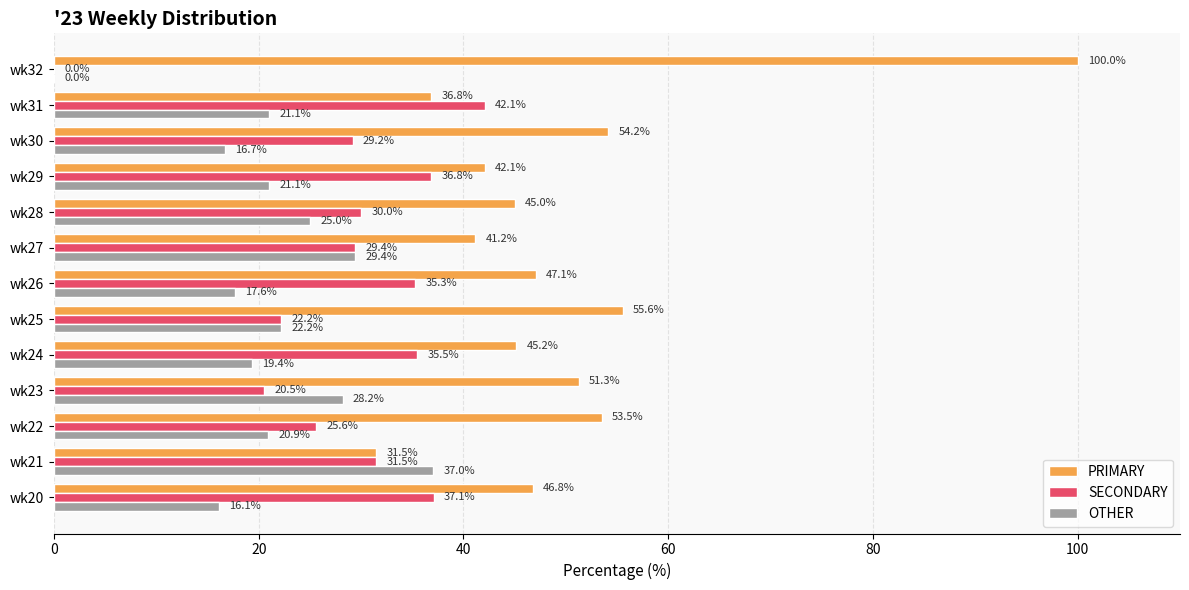

How many values in OTHER are above zero?

12